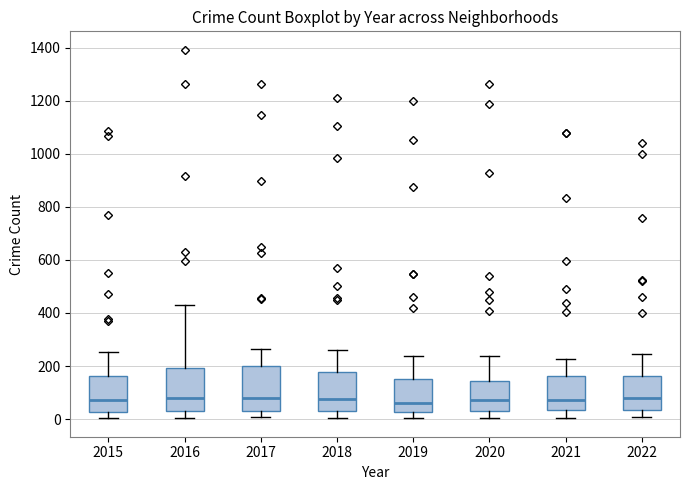

Where does the median line of the box at x = 2015 sit on the y-axis? The values are not printed on the chart, so give them approximately, as read against the axis.

80